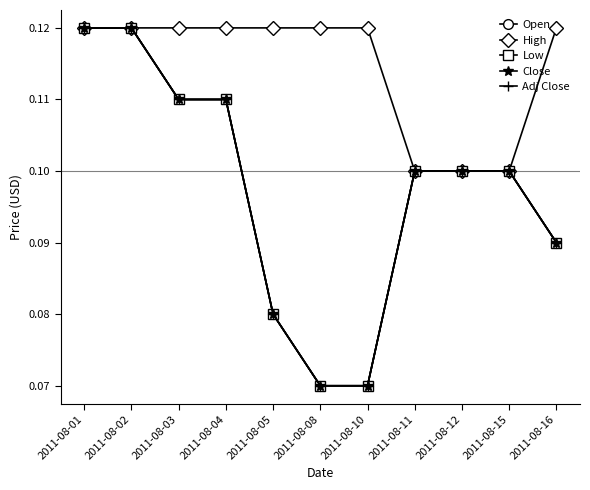

Does the chart have visible grid lines?

No